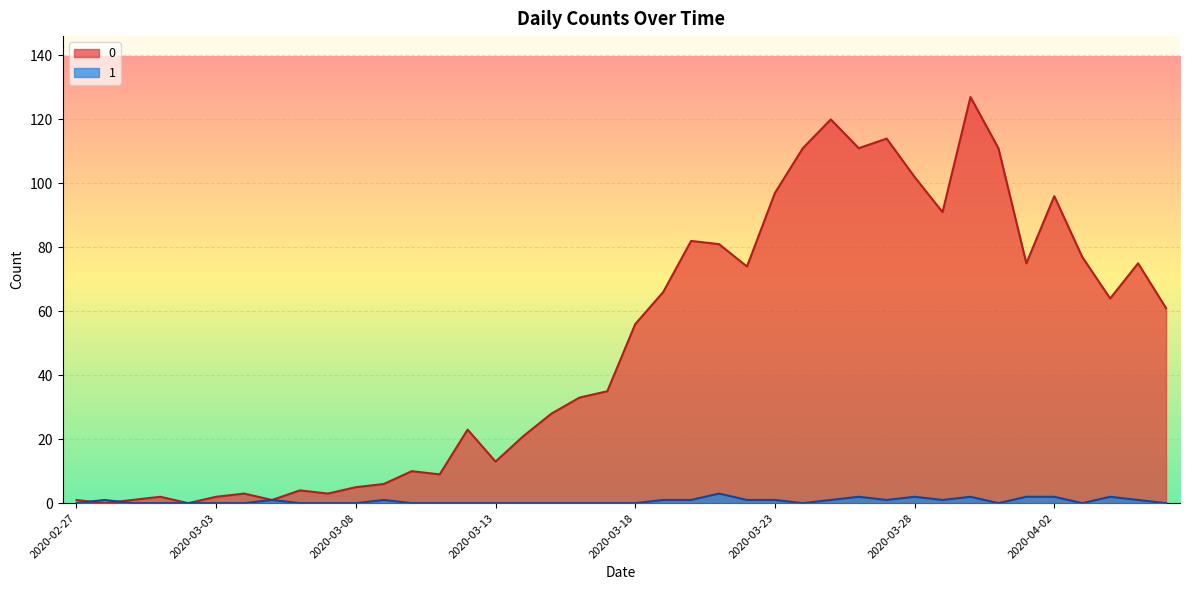

How many times do 0 and 1 cross each other?

2